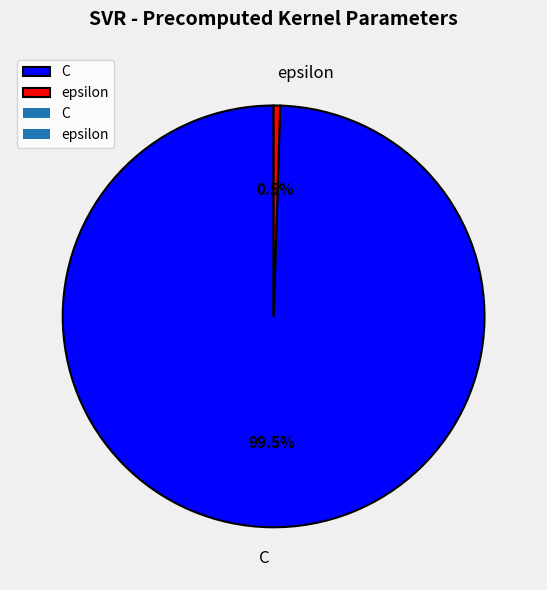

To the nearest percent, what is the average slice percentage?

50%